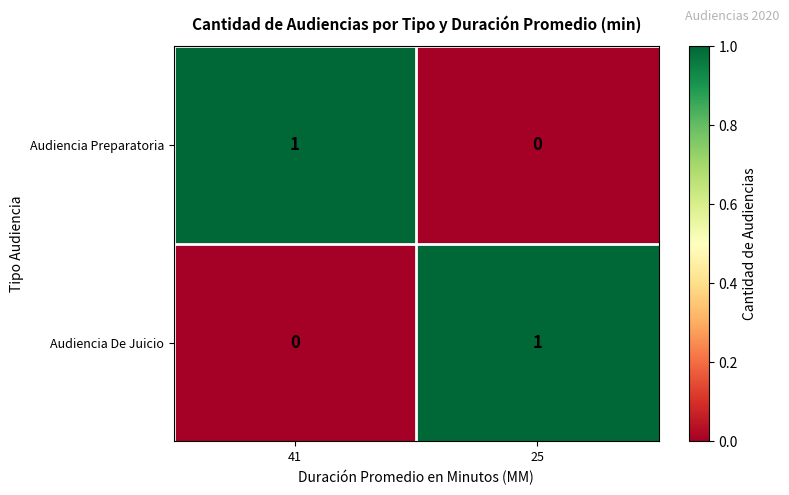

How many data points does each series have?

2